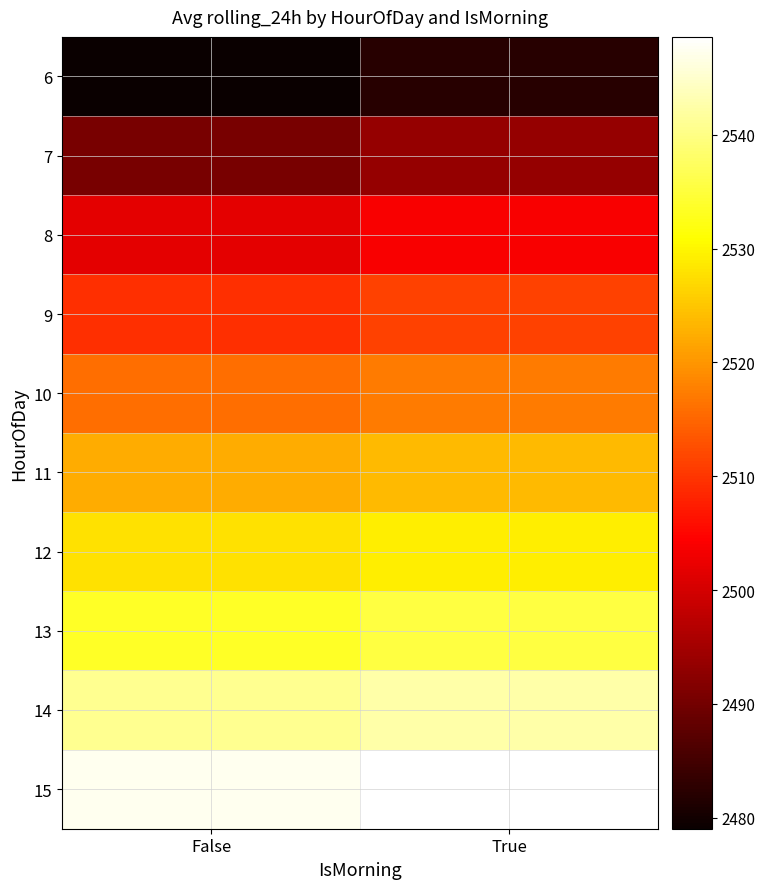

Rank the series at False from lowest to highest value.

6, 7, 8, 9, 10, 11, 12, 13, 14, 15